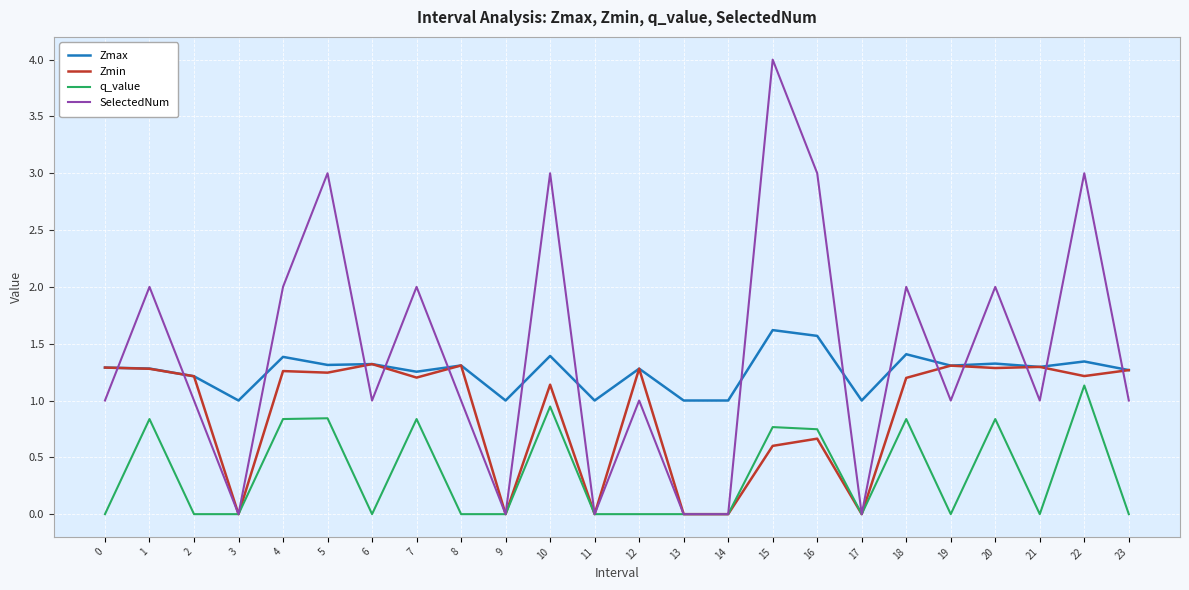

The Zmax series shows 1.0 at 11. True or false?

True